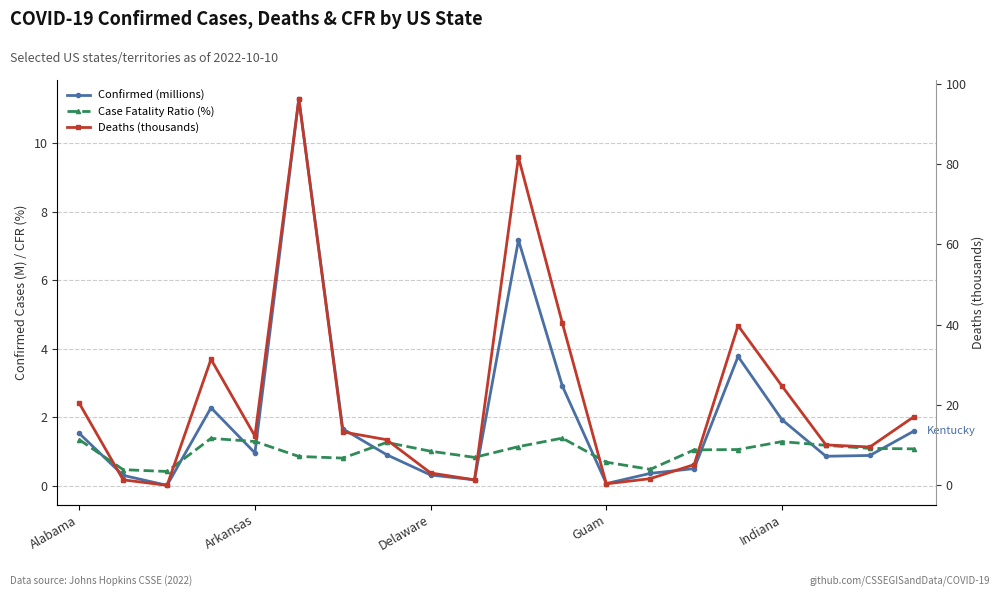

What is the maximum value shown in the chart?

96.2